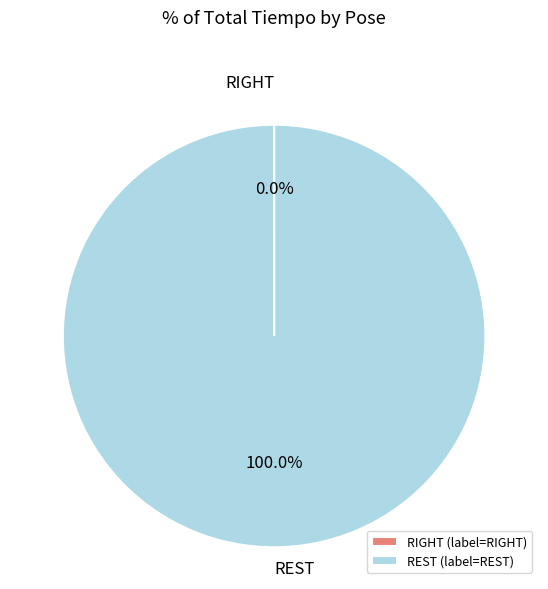

Does any single category account for the majority?

Yes